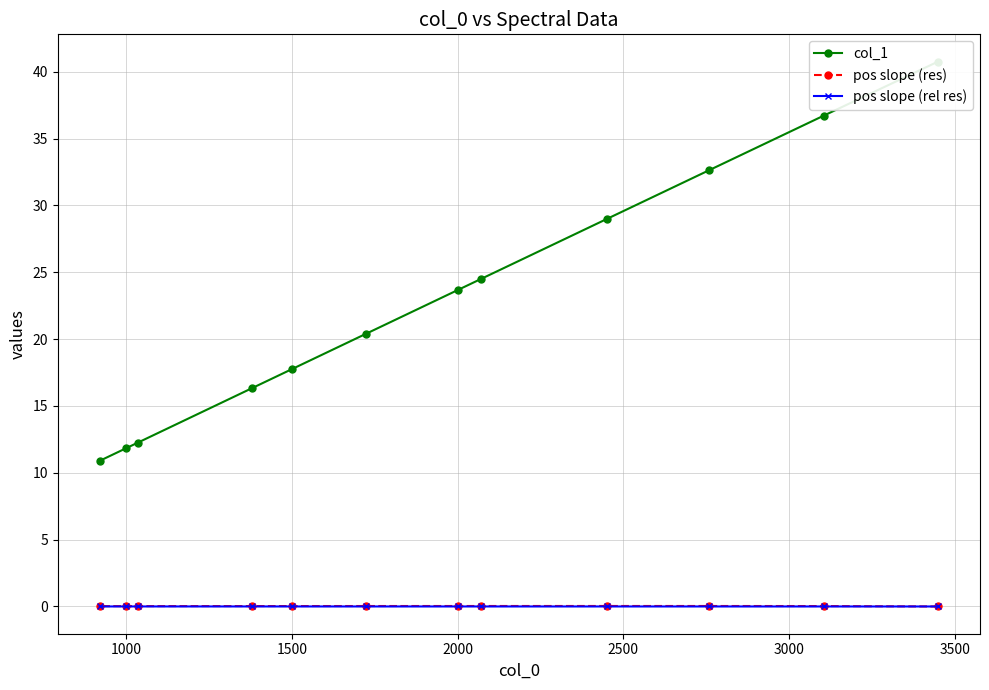

True or false: pos slope (rel res) and pos slope (res) cross at least once.

False